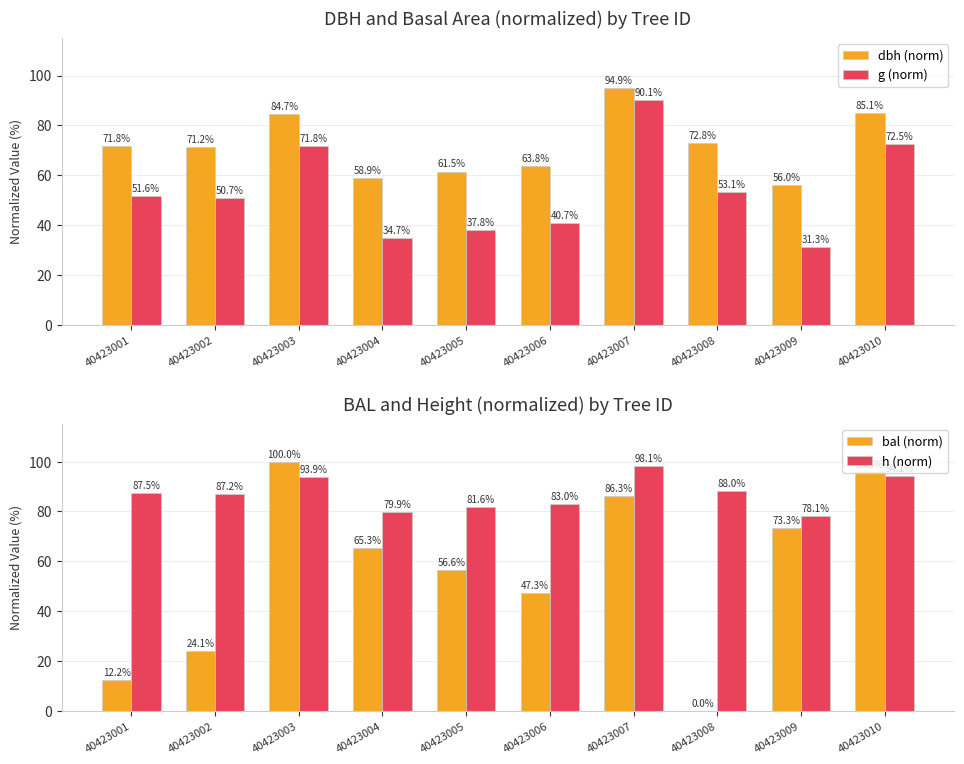

What is the lowest value of the h (norm) series?

78.1